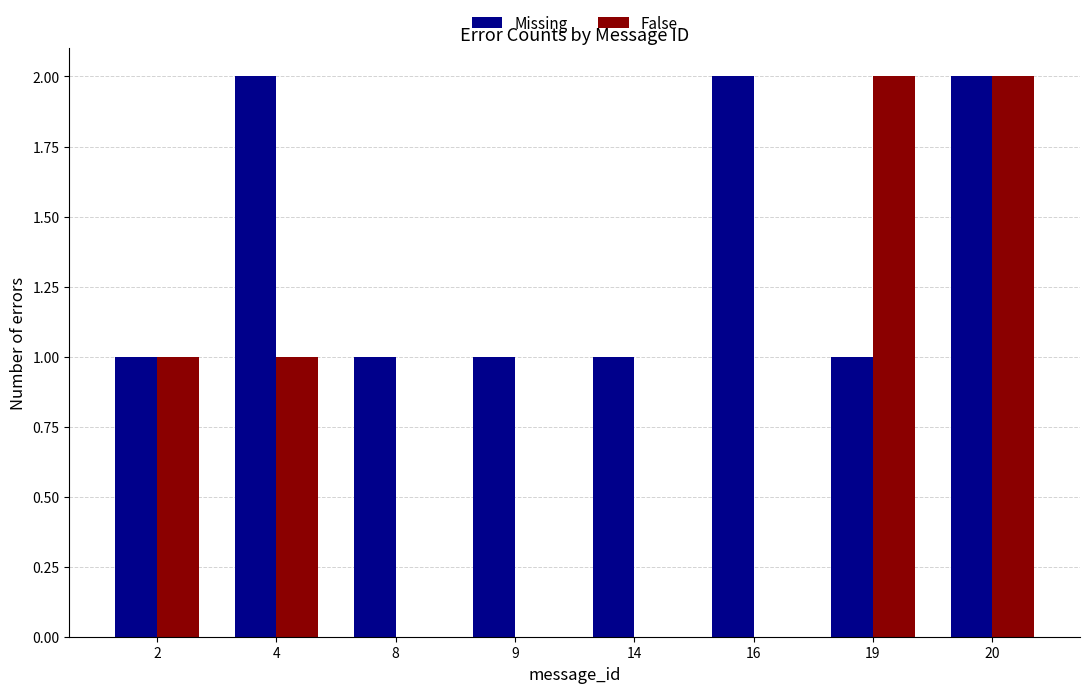

The False series shows 3 at 19. True or false?

False